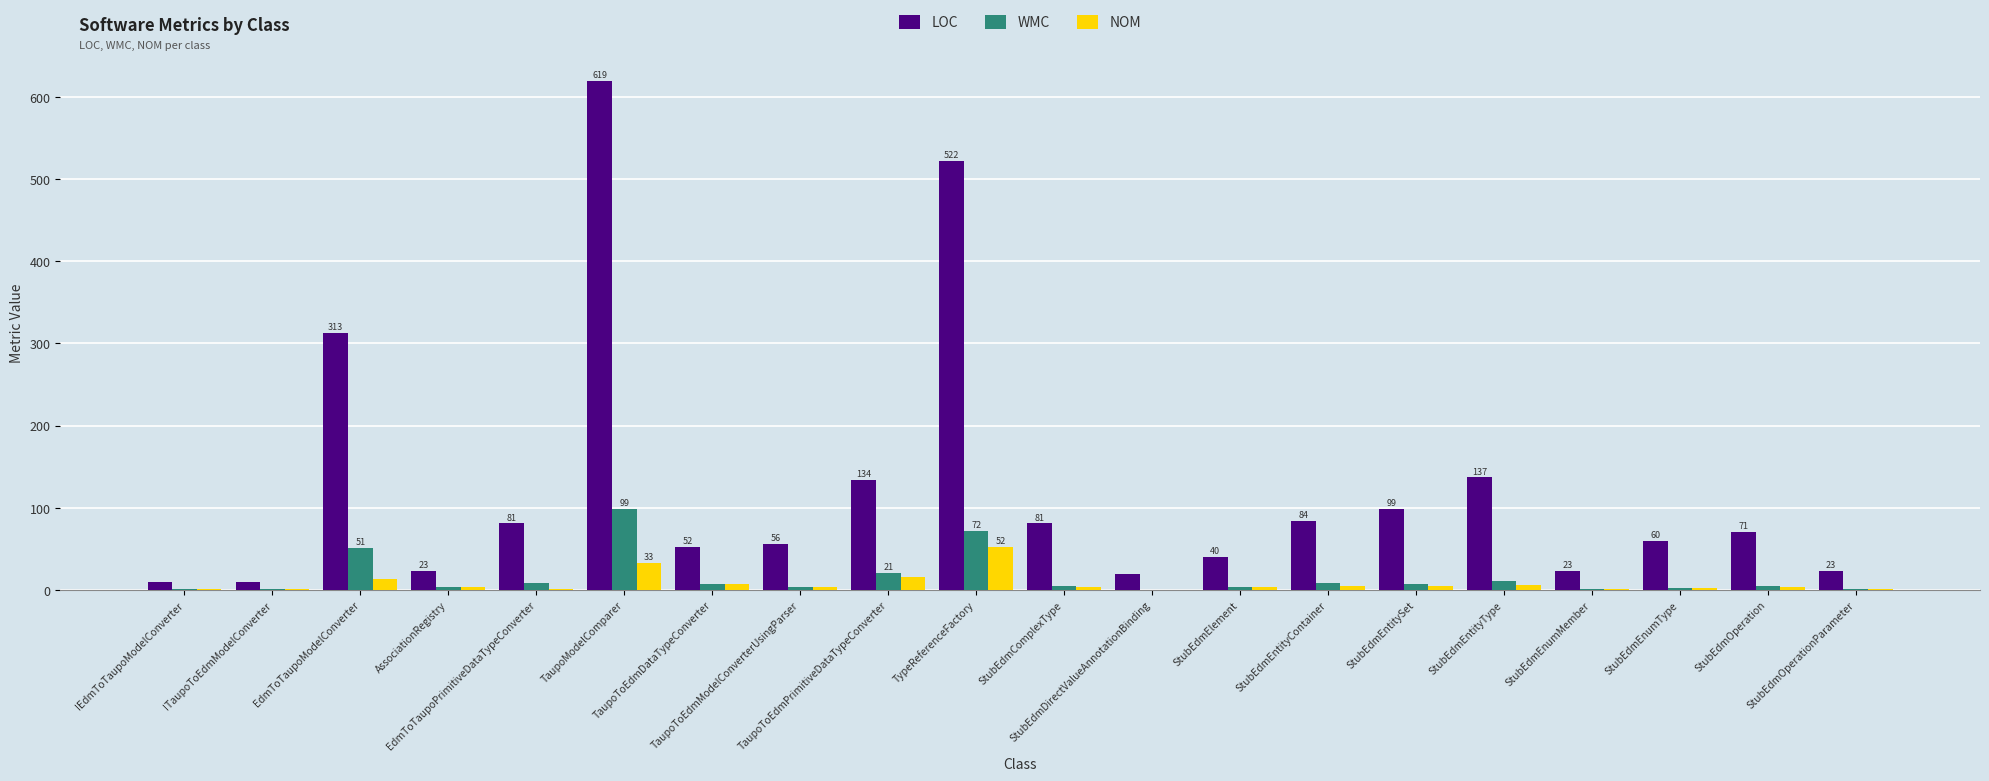

What is the maximum value for WMC?

99